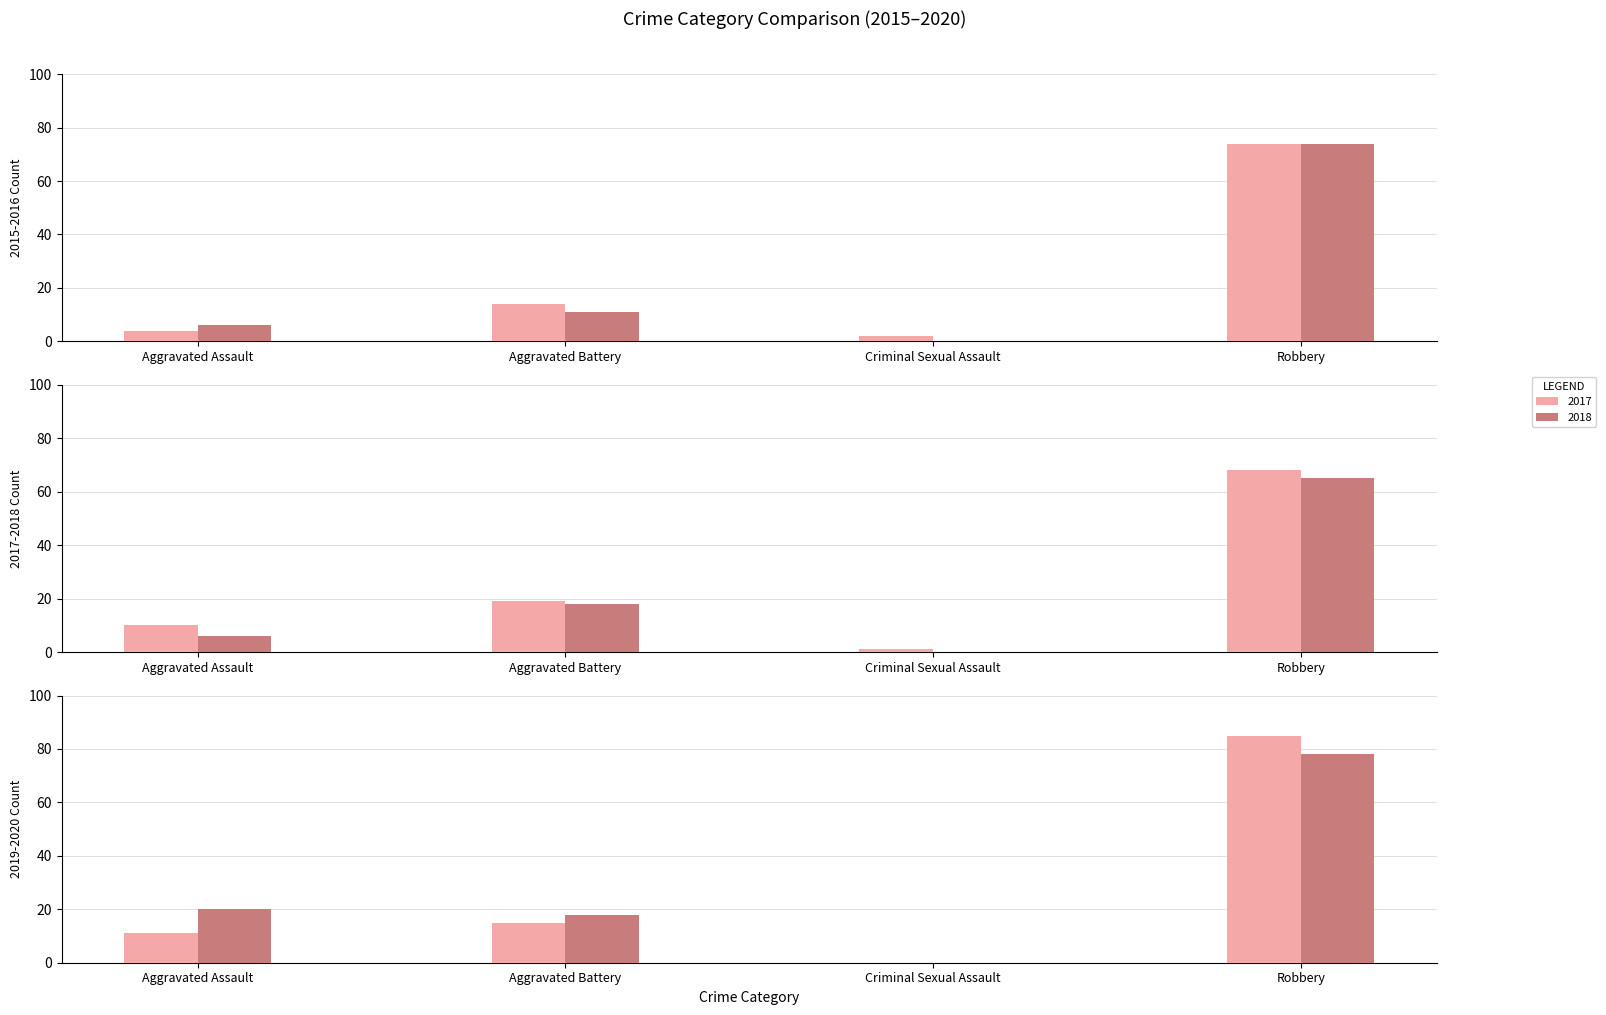

What is the lowest value of the 2017 series?

1